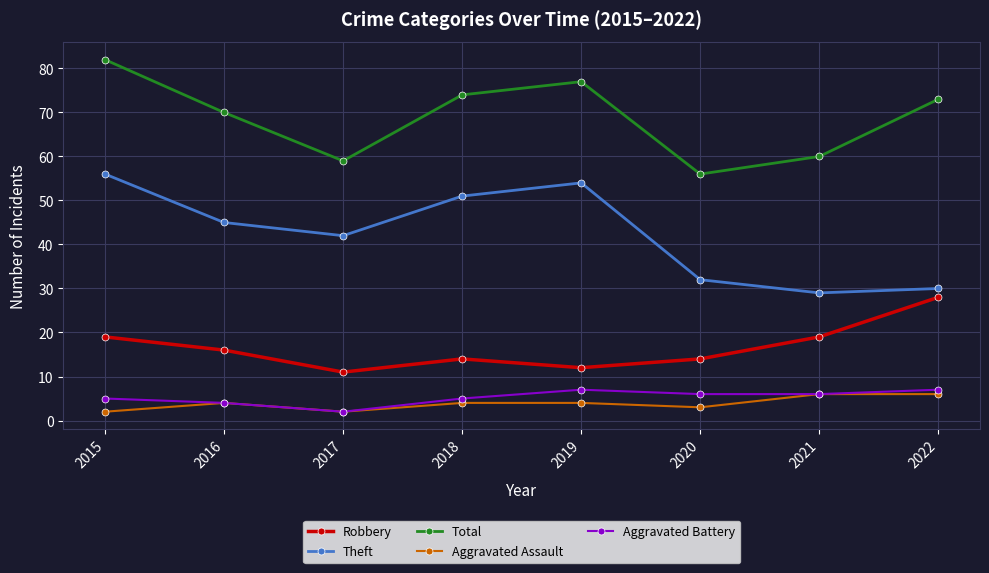

How many interior local peaks does the Total series have?

1